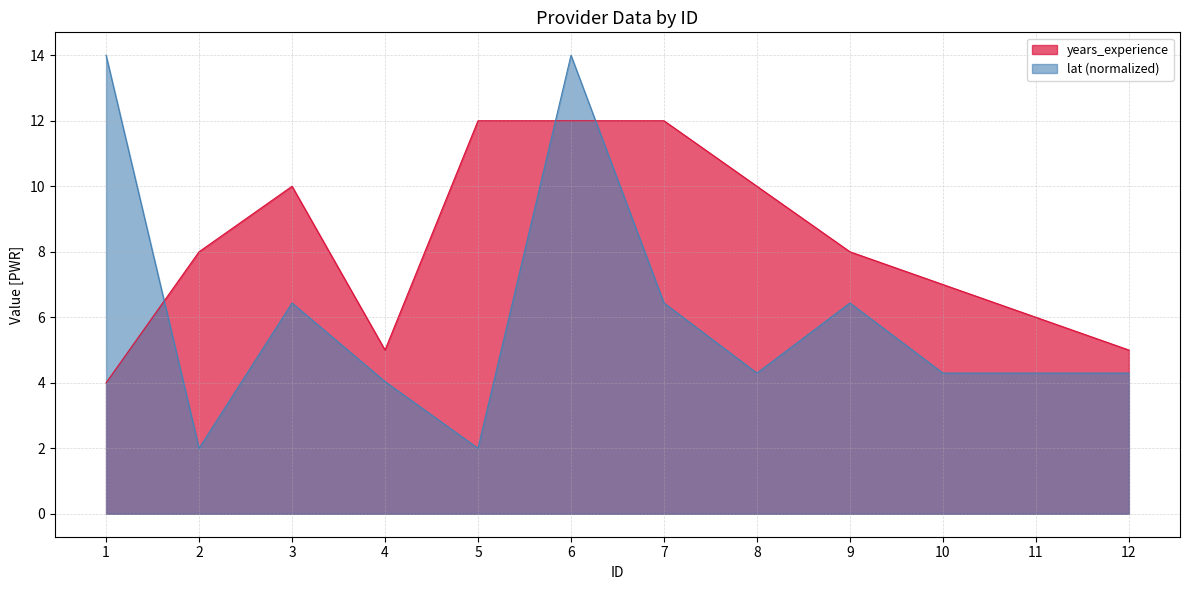

Where is the first local maximum for years_experience?

3